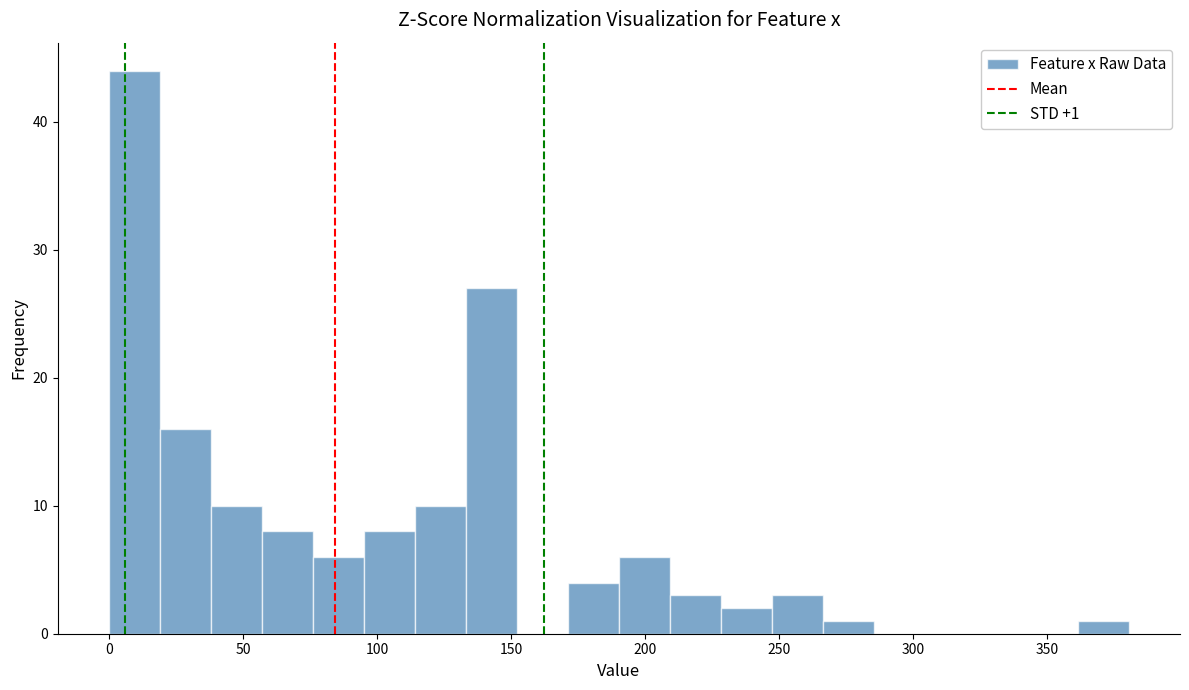

Around what value on the x-axis is the tallest bar? Give the approximate position of its centre, as read against the axis.

10